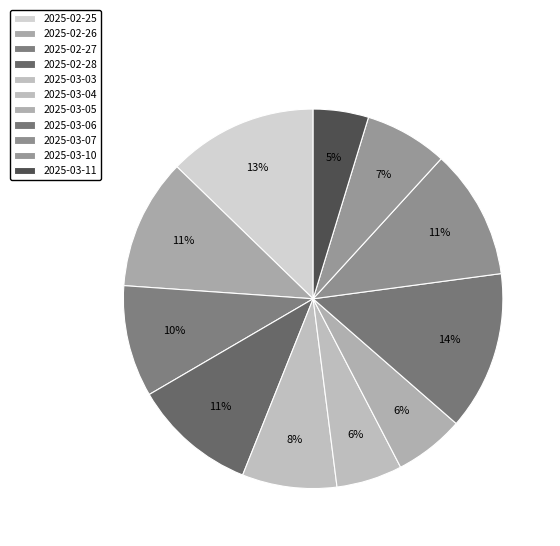

Count the number of slices in the pie.

11